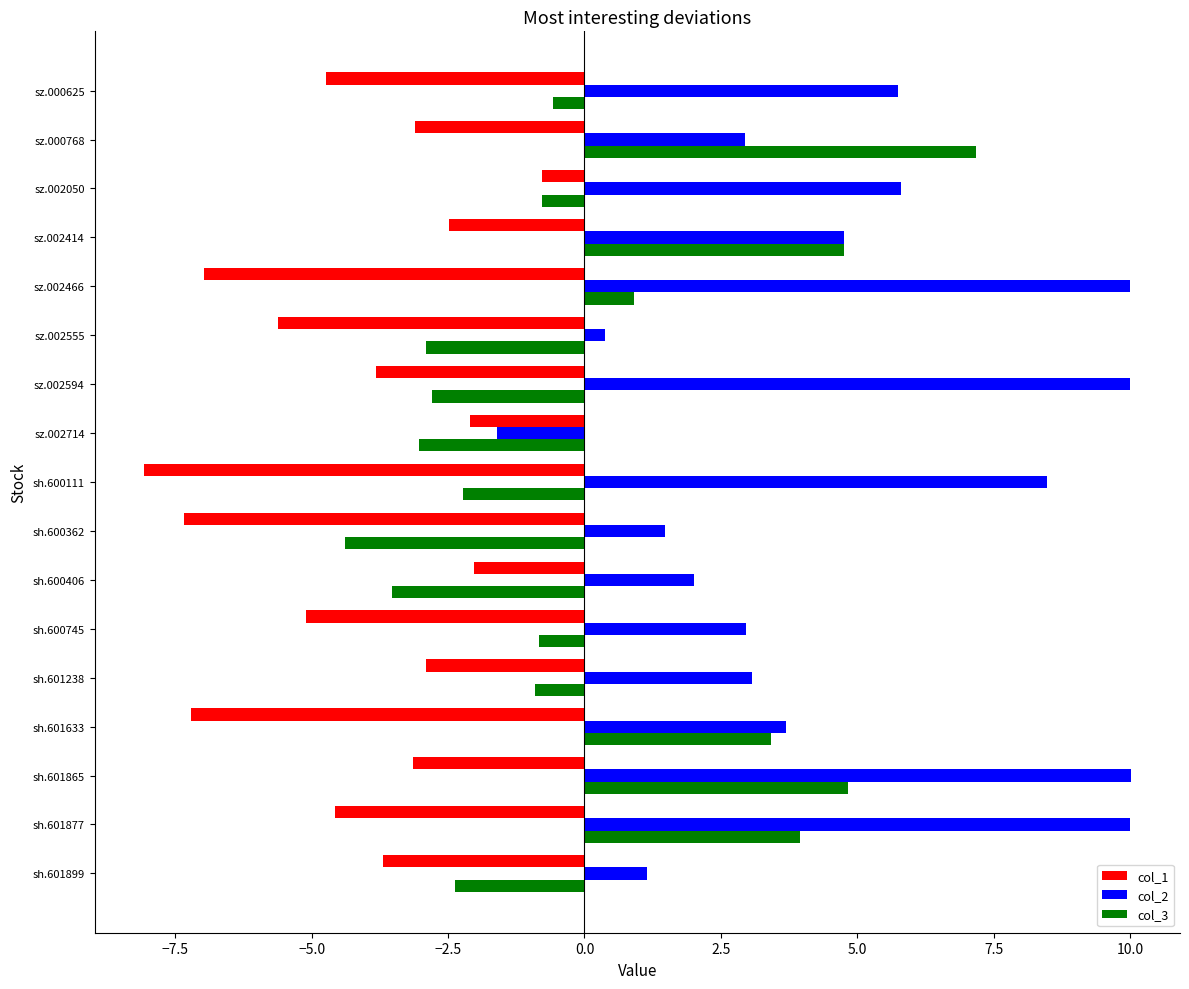

Rank the series by their average value, from highest to lowest.

col_2, col_3, col_1